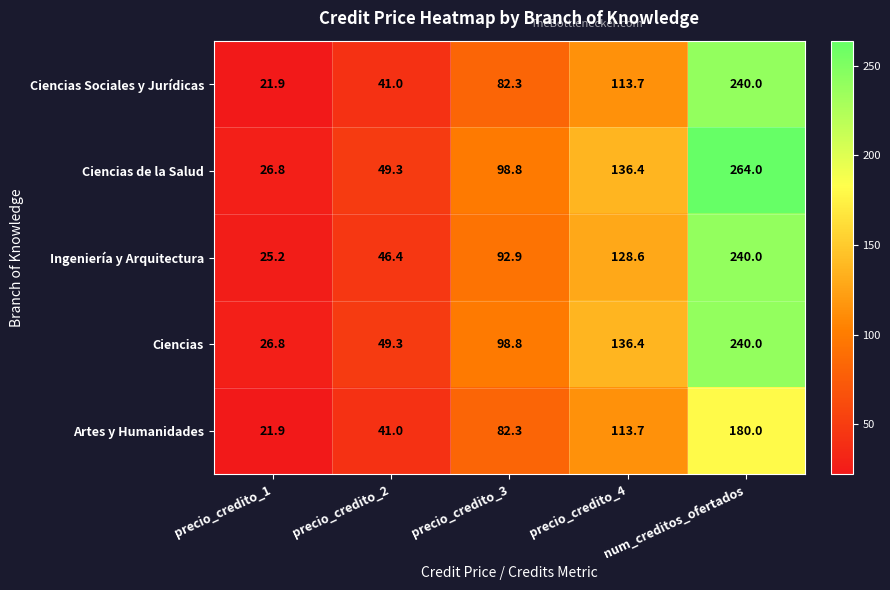

What is the total value across all series at num_creditos_ofertados?

1164.0